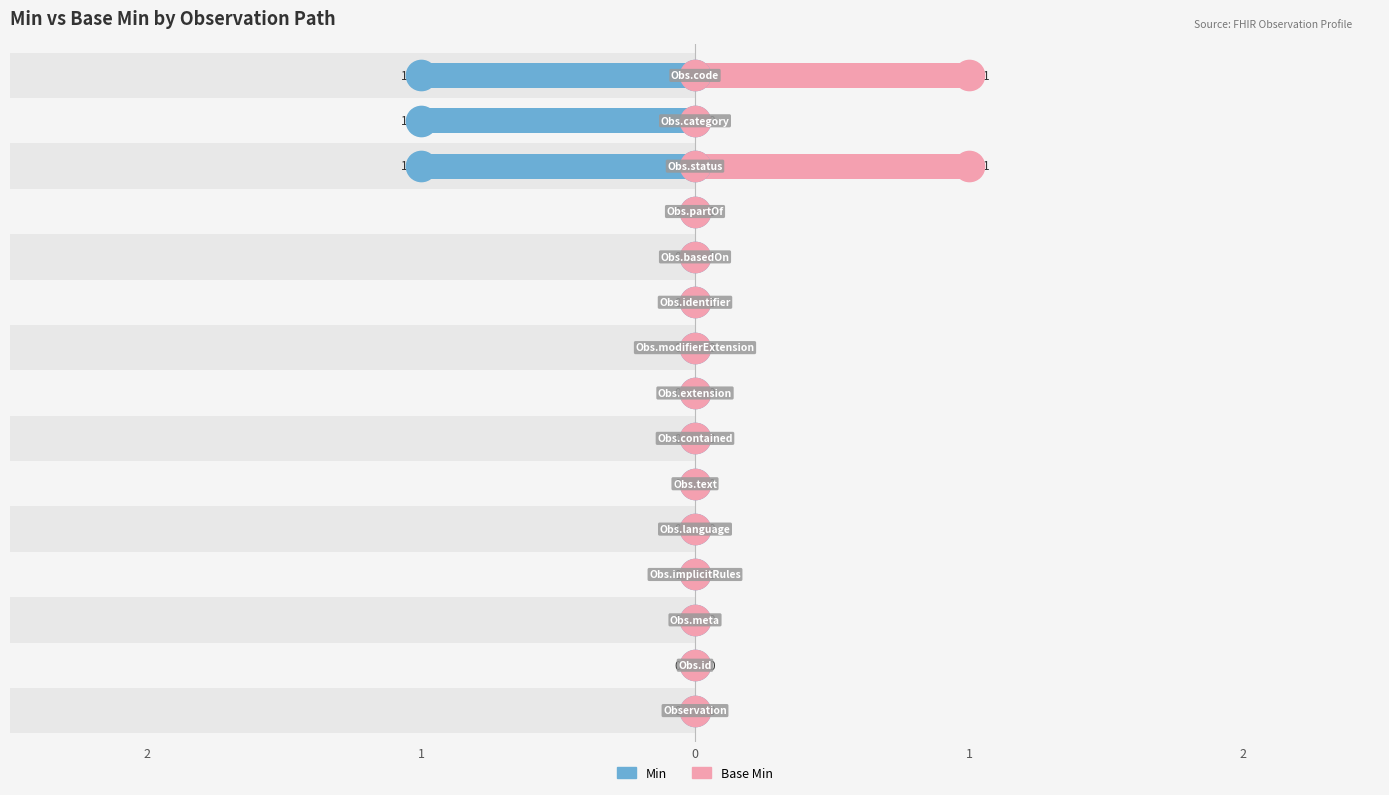

What are all the series names shown in the legend?

Min, Base Min